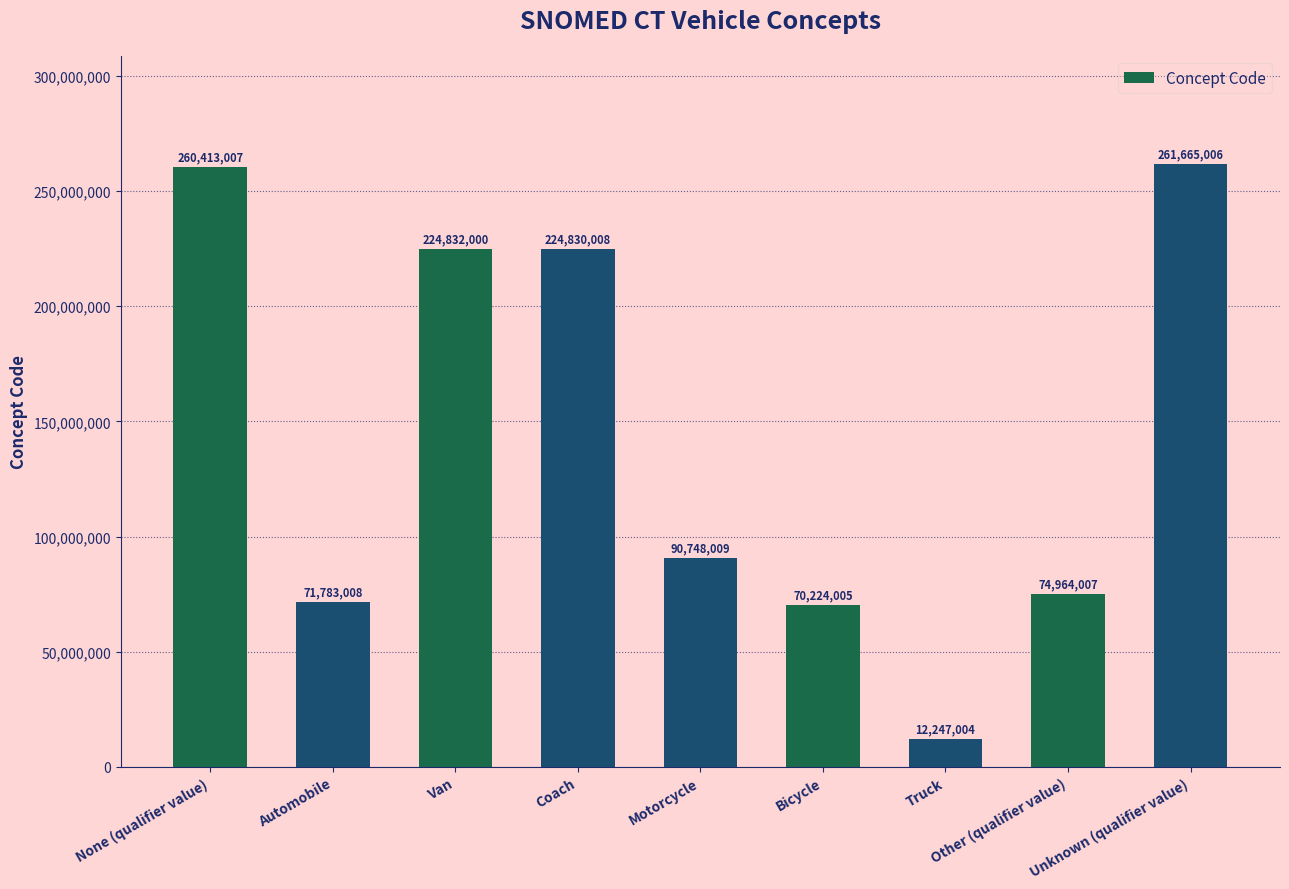

At which category does the chart reach its peak across all series?

Unknown (qualifier value)